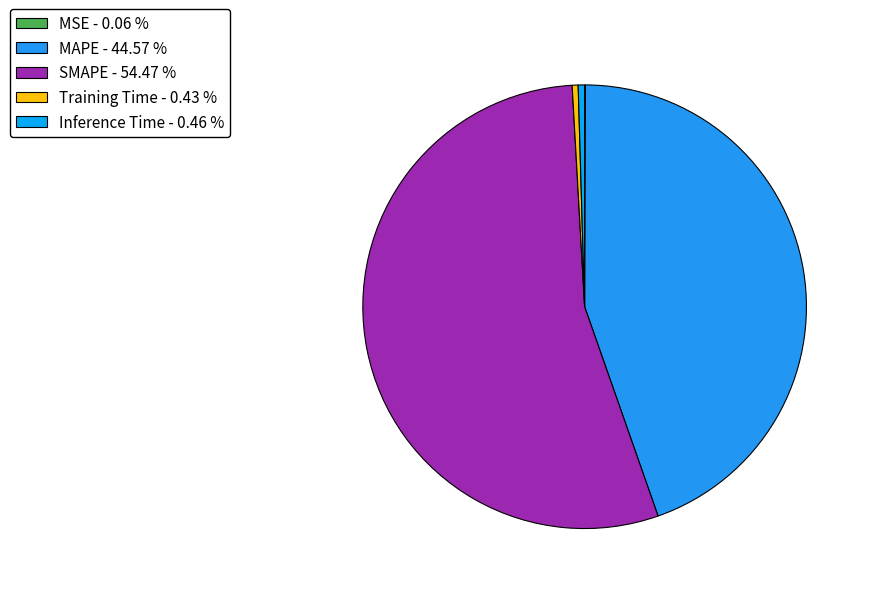

Is SMAPE the majority of the pie?

Yes